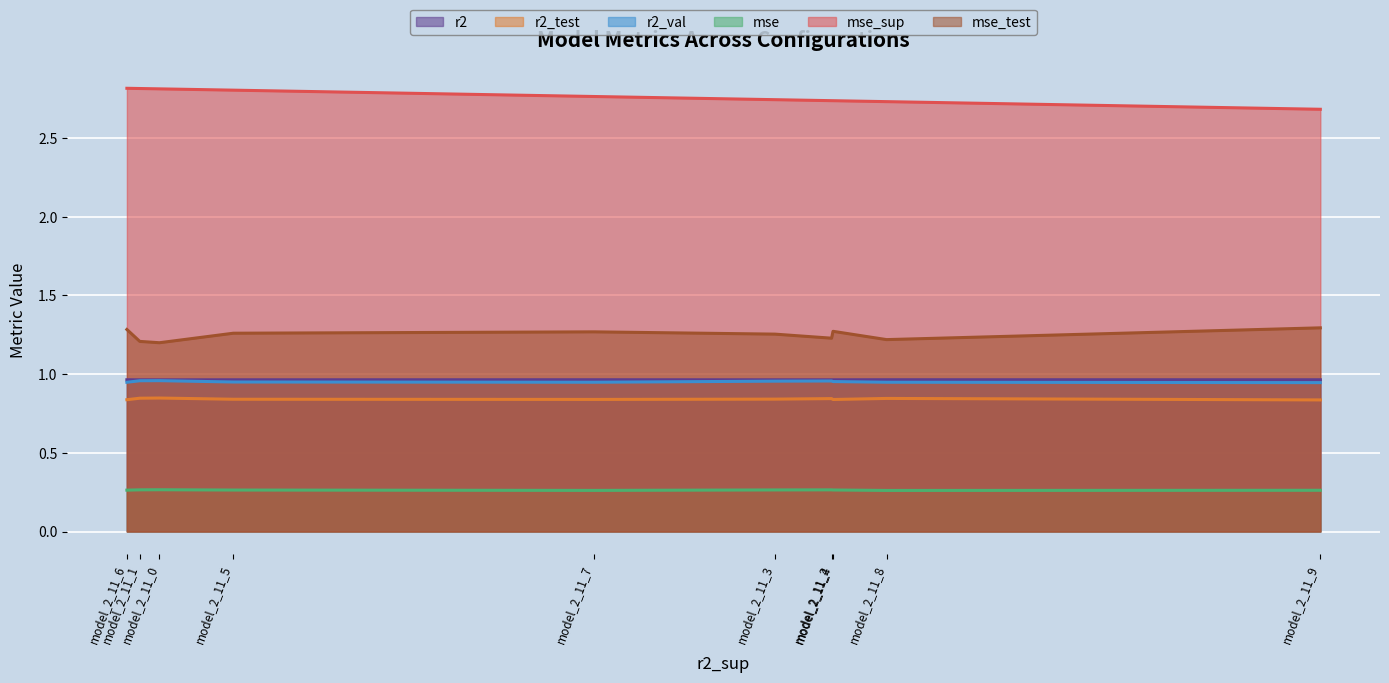

What is the minimum value for mse_test?

1.2